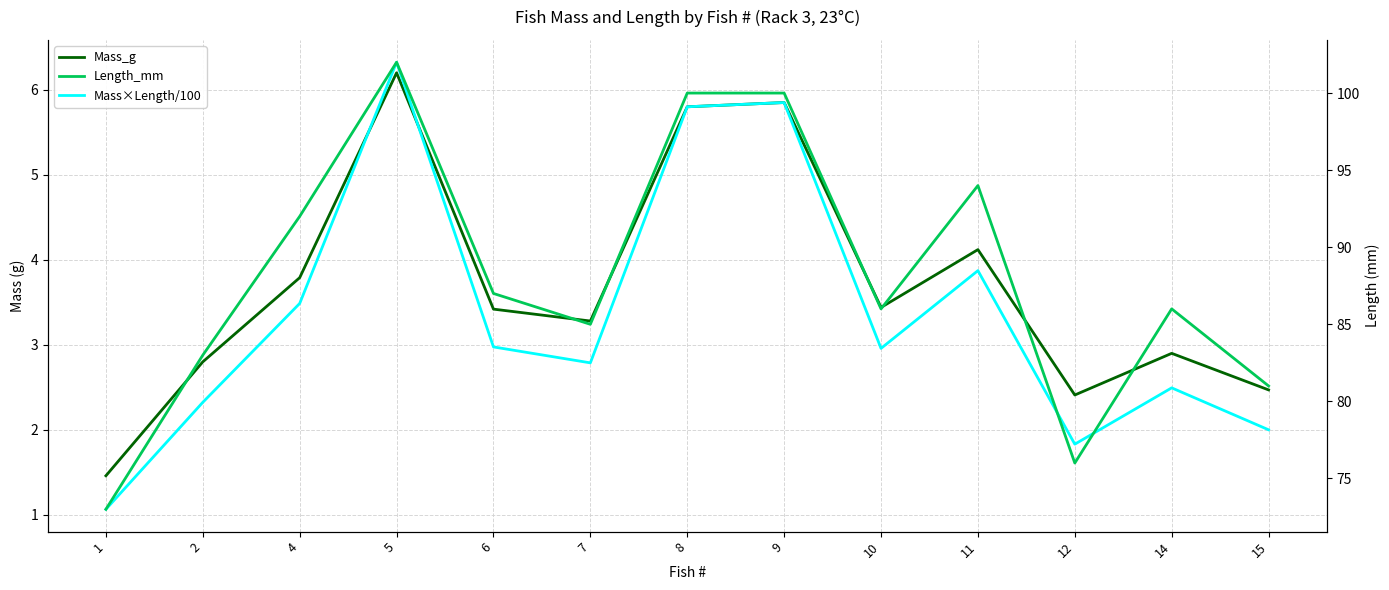

What is the approximate value of Length_mm at 1?

73.0